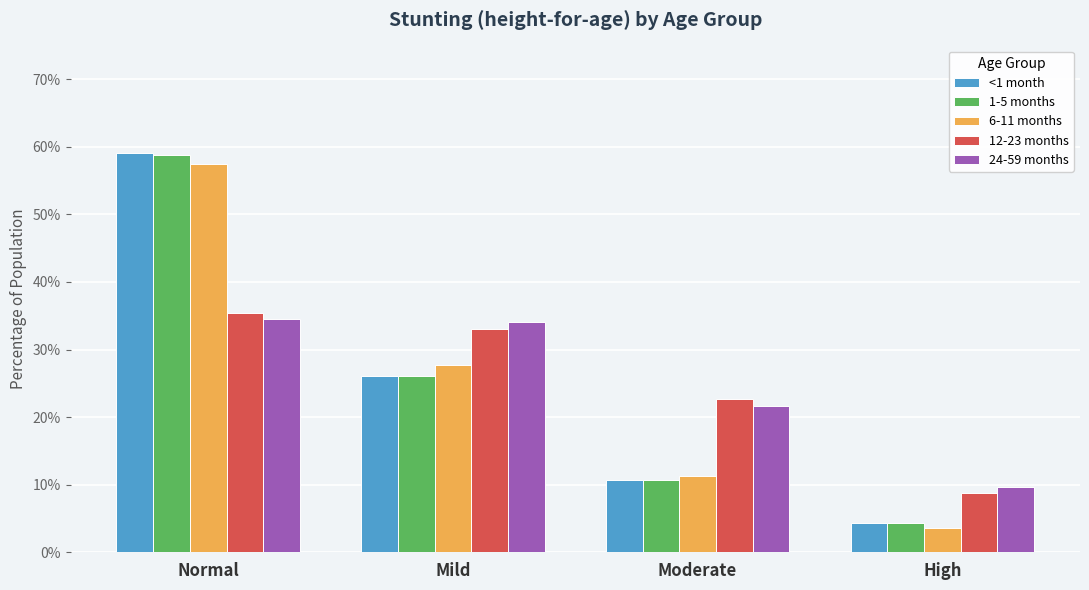

Rank the series by their maximum value, from highest to lowest.

<1 month, 1-5 months, 6-11 months, 12-23 months, 24-59 months